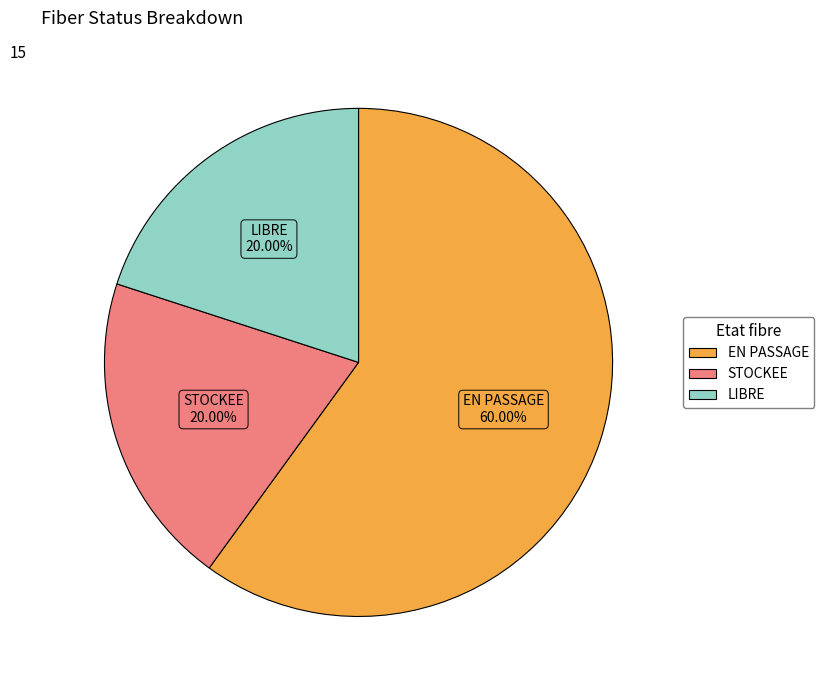

Which category has the biggest portion of the pie?

EN PASSAGE